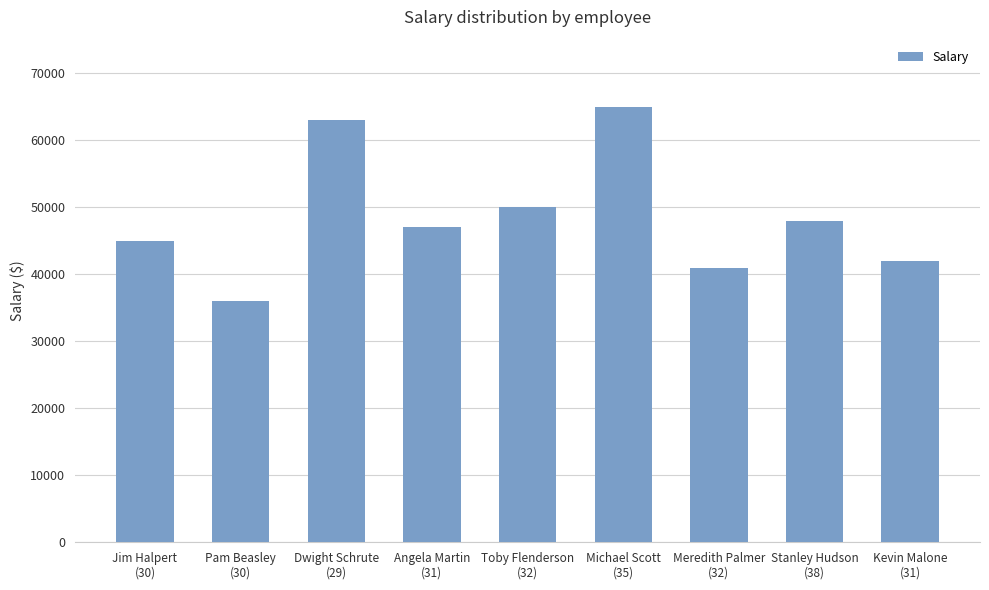

What is the difference between the values at Toby Flenderson
(32) and Michael Scott
(35)?

15000